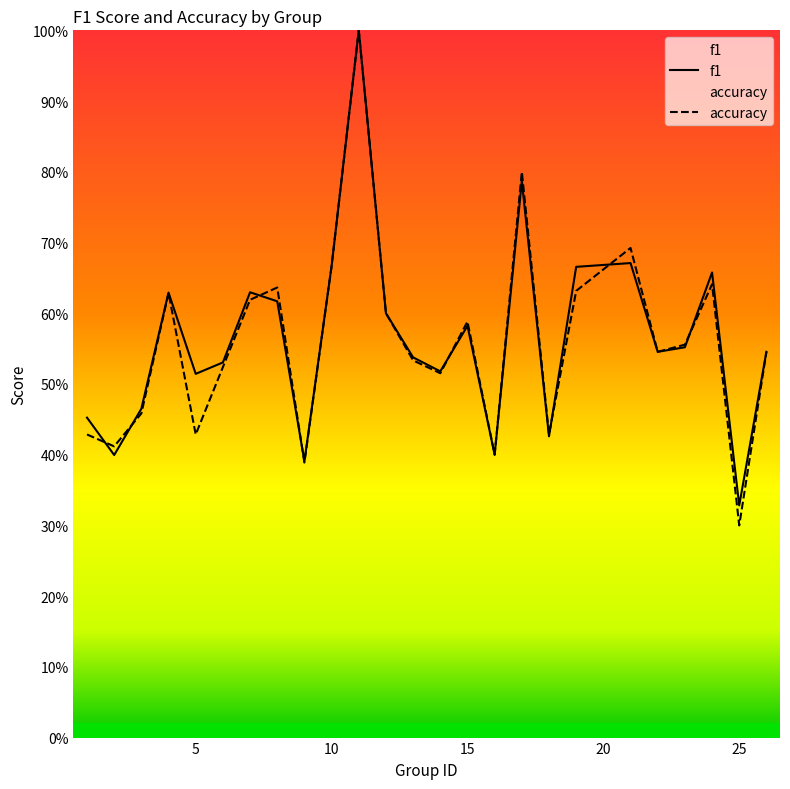

What is the maximum value shown in the chart?

1.0